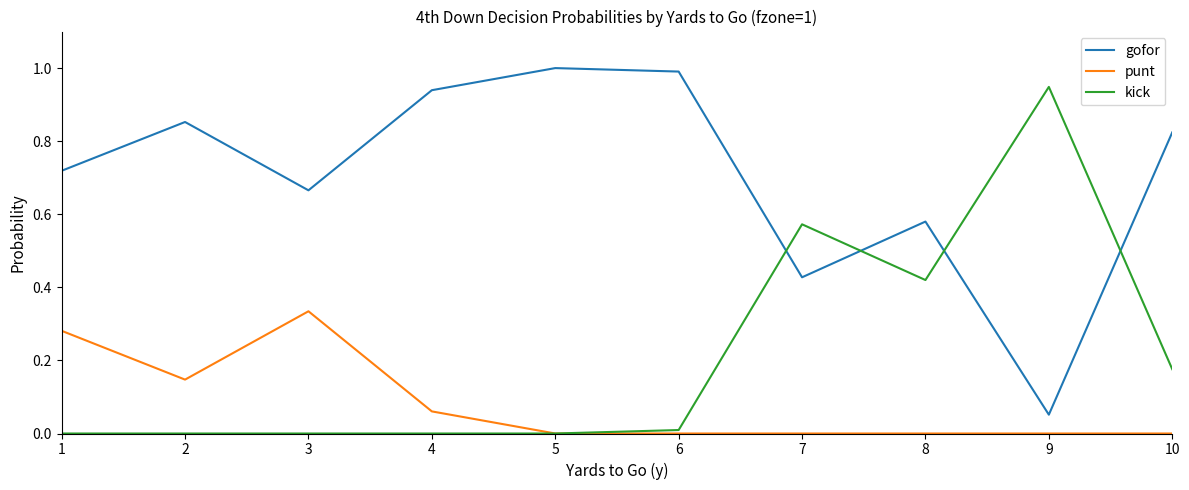

True or false: punt and gofor cross at least once.

False